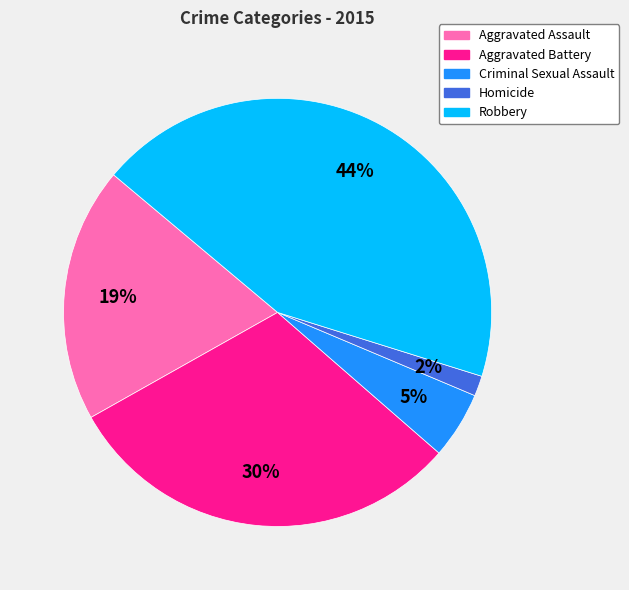

Rank the categories by value from highest to lowest.

Robbery, Aggravated Battery, Aggravated Assault, Criminal Sexual Assault, Homicide